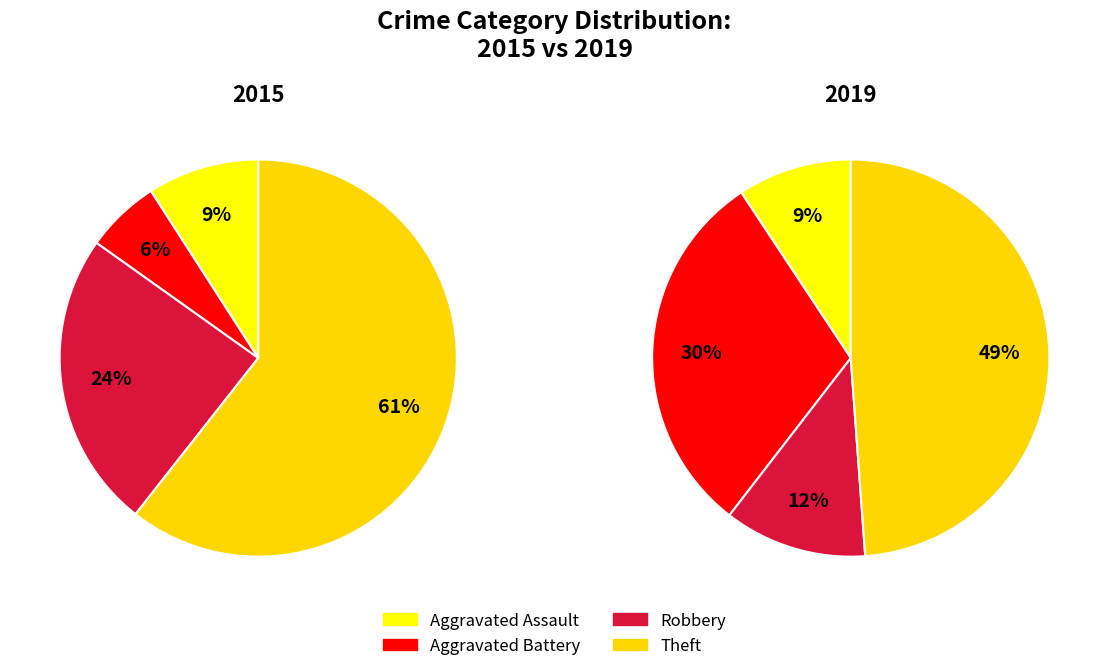

How many segments does this pie chart have?

4